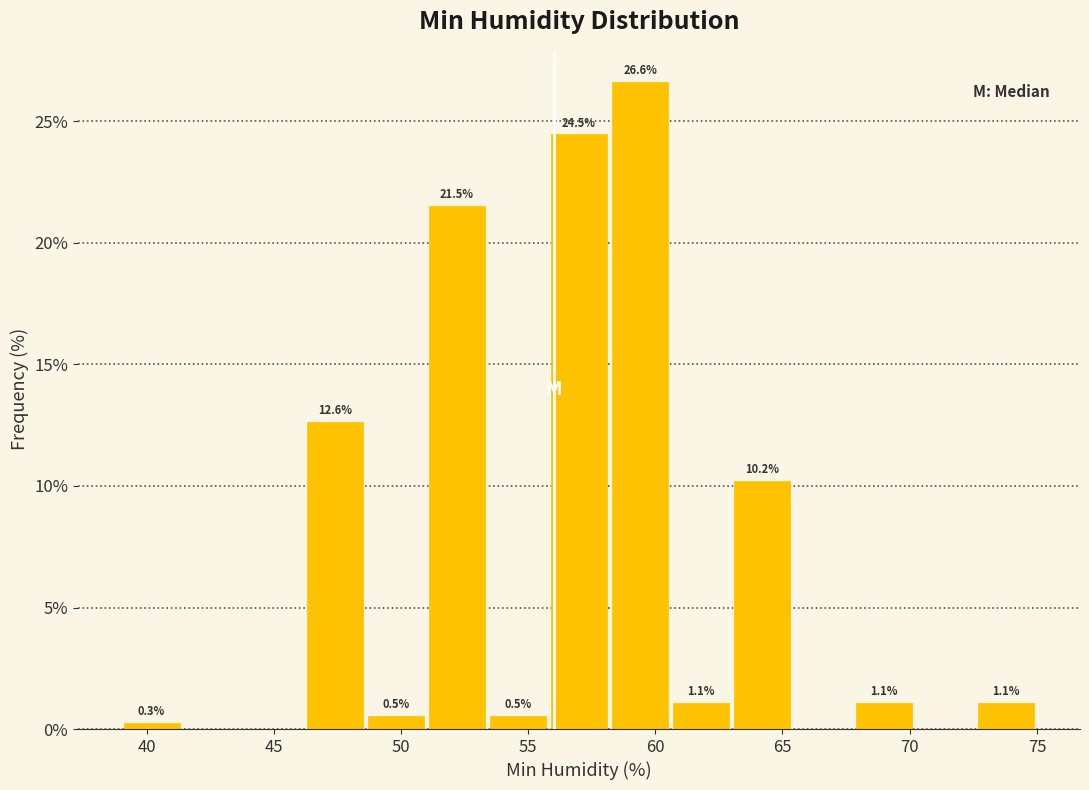

Which range on the x-axis has the tallest bar?

58.2 to 60.6